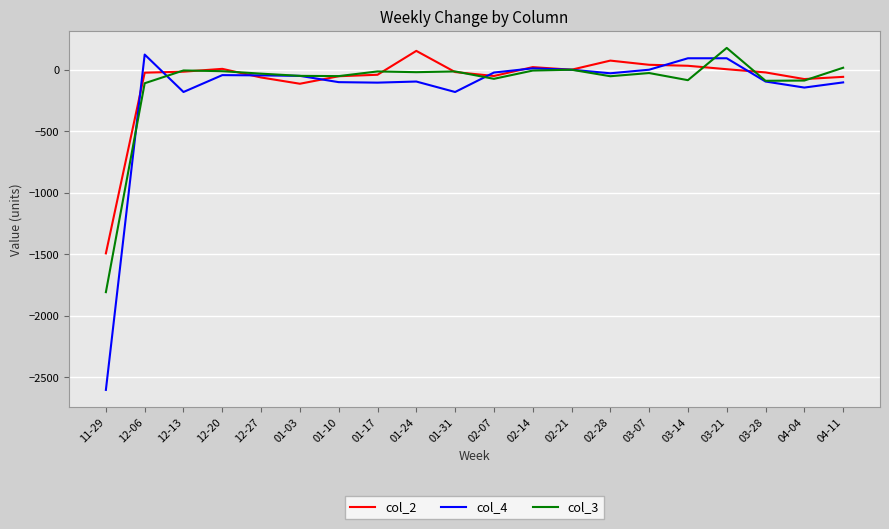

What is the total value across all series at 02-14?

25